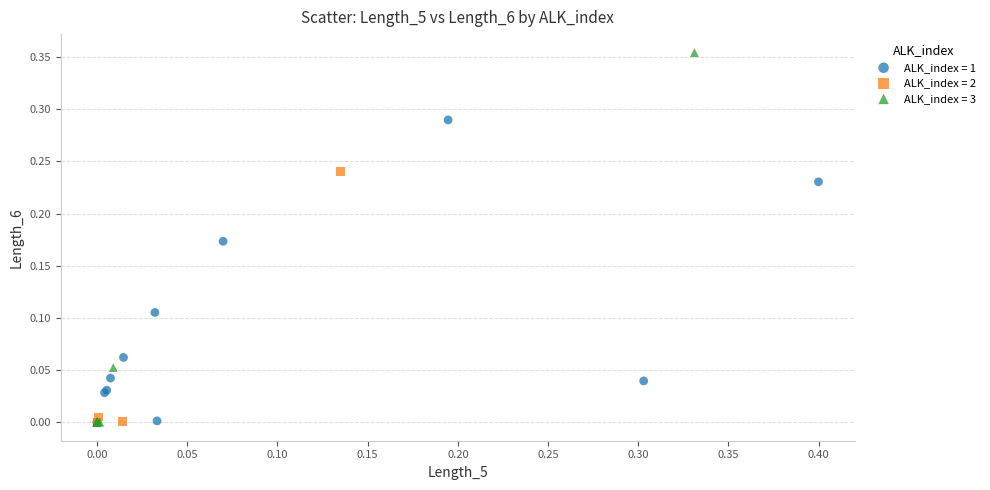

Which series has the largest Y range (max minus min)?

ALK_index = 3